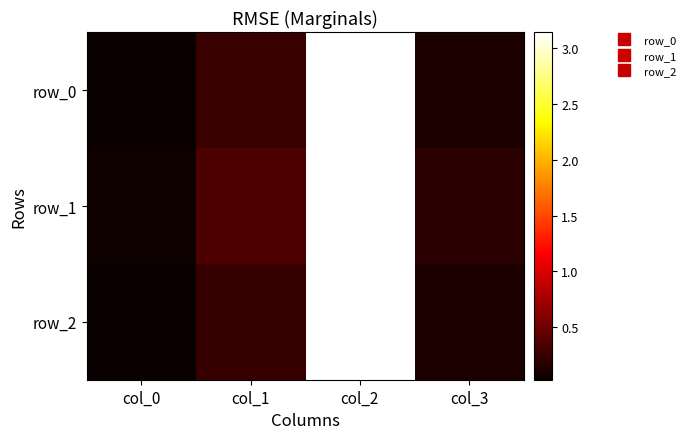

Reading right to left, extract all data points from this chart.

row_0: col_3=0.1	col_2=3.1	col_1=0.2	col_0=0.0
row_1: col_3=0.2	col_2=3.1	col_1=0.3	col_0=0.1
row_2: col_3=0.1	col_2=3.1	col_1=0.2	col_0=0.0